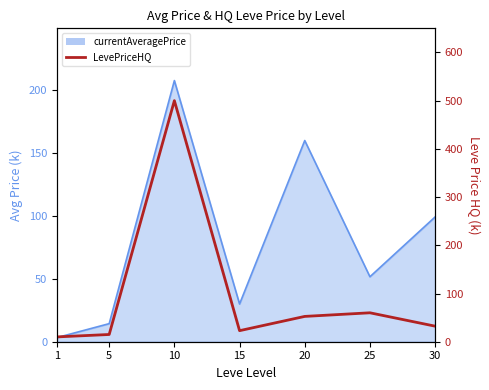

List the labels in order of value, largest first.

10, 25, 20, 30, 15, 5, 1